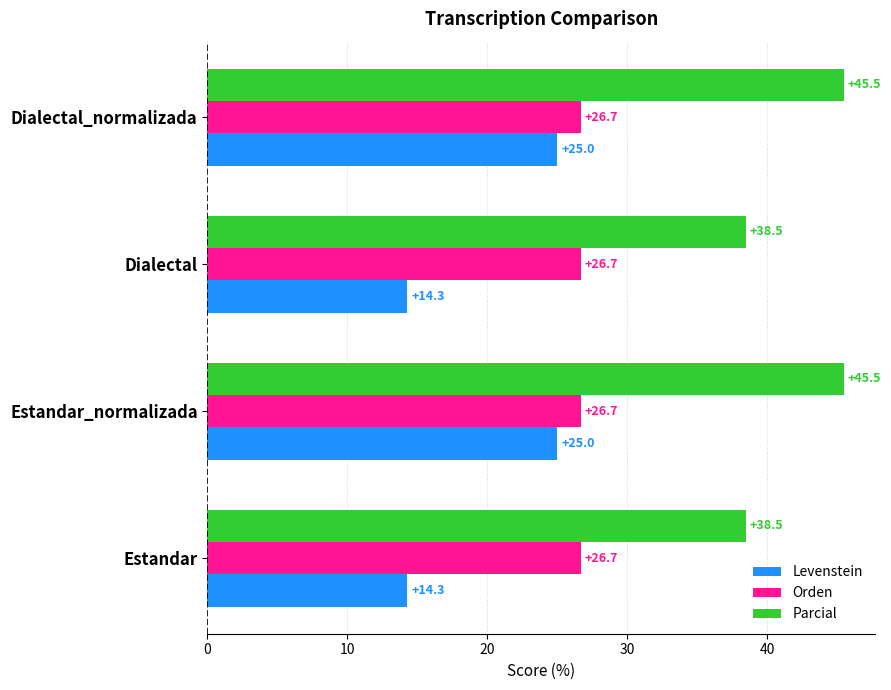

What is the spread (max minus min) of values at Estandar?

24.2